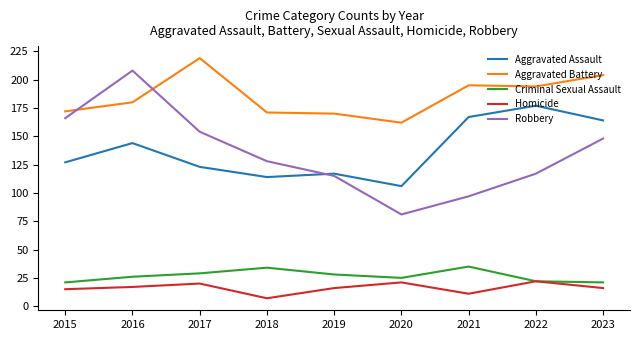

The value of Homicide at 2015 is 15. True or false?

True